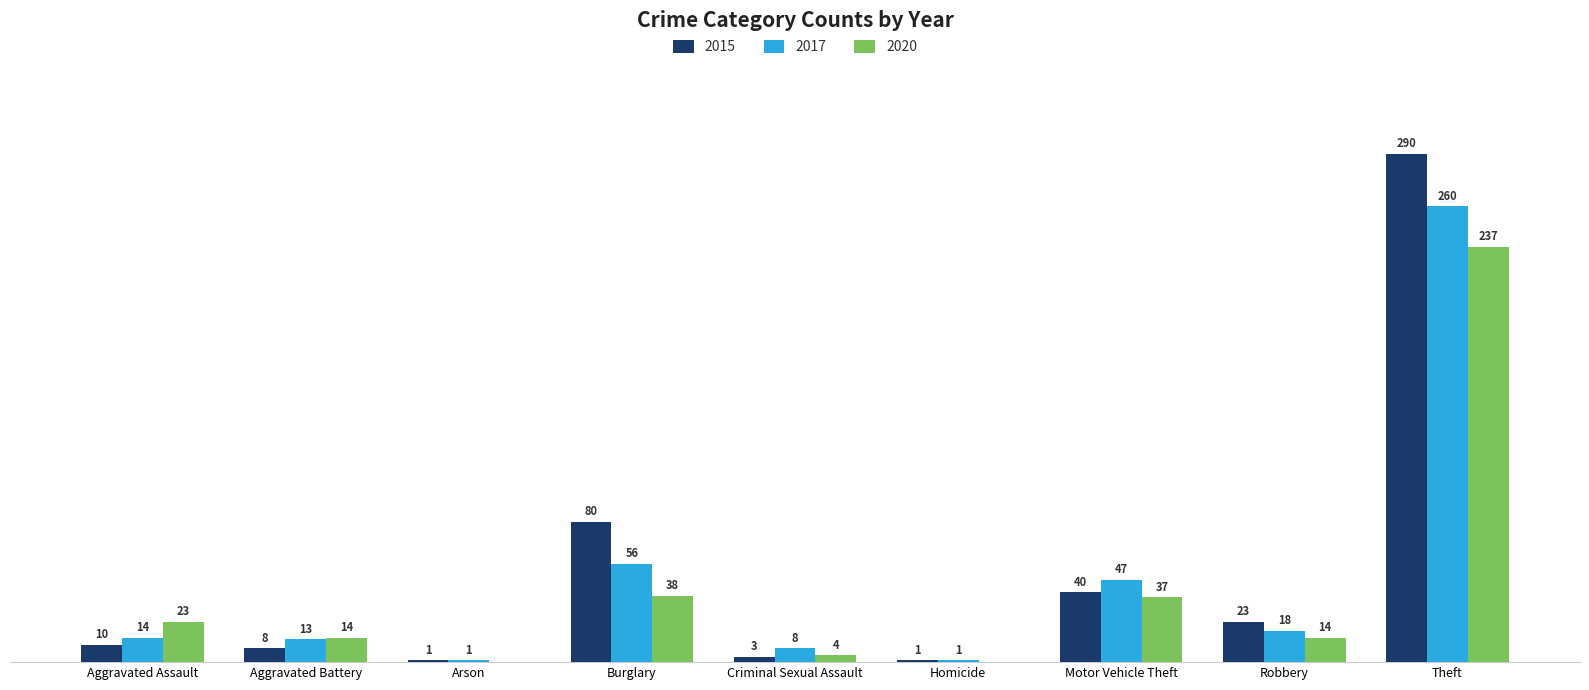

At which label is 2017 closest to 130?

Burglary